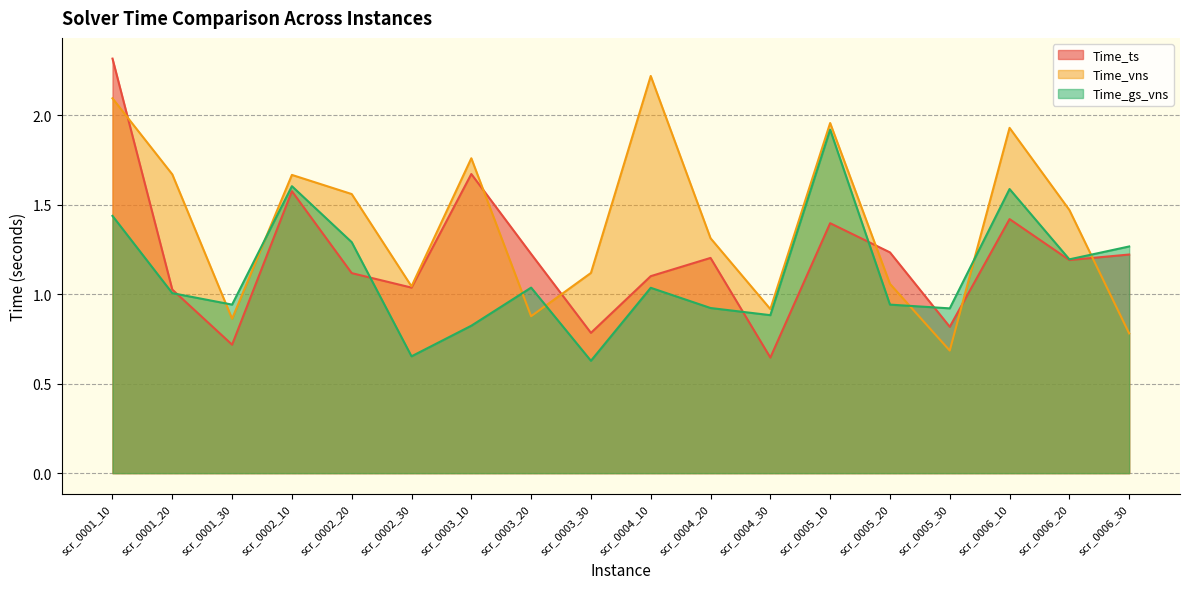

How many categories are shown in the chart?

18